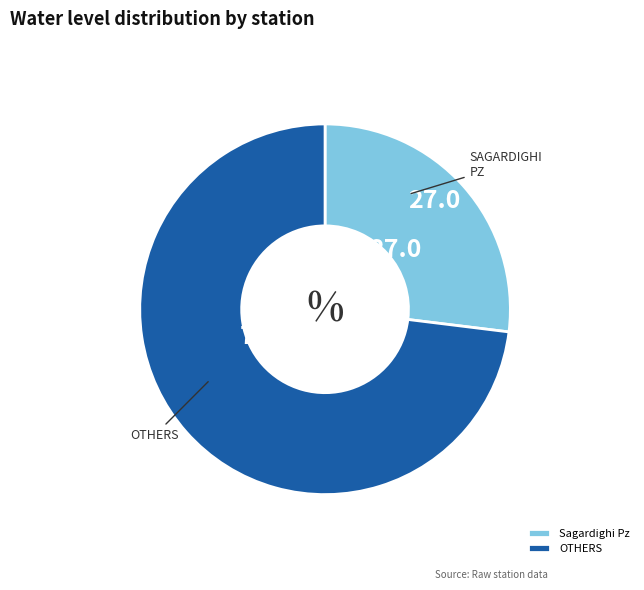

Is the sum of Sagardighi Pz and OTHERS greater than half?

Yes